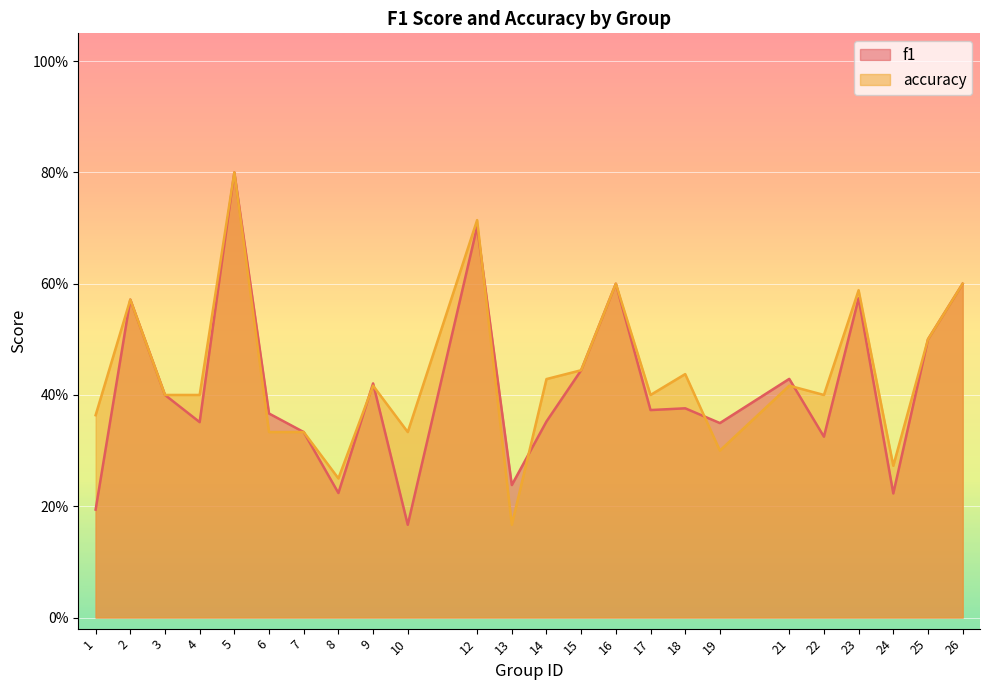

At 7, list the series in order from smallest to largest.

f1, accuracy